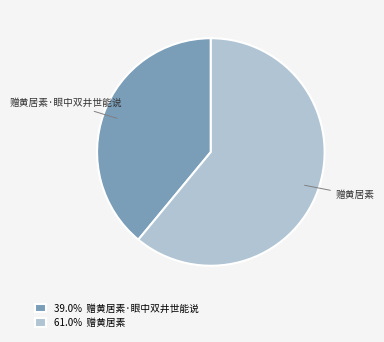

Combined, do 赠黄居素 and 赠黄居素·眼中双井世能说 account for over 50%?

Yes